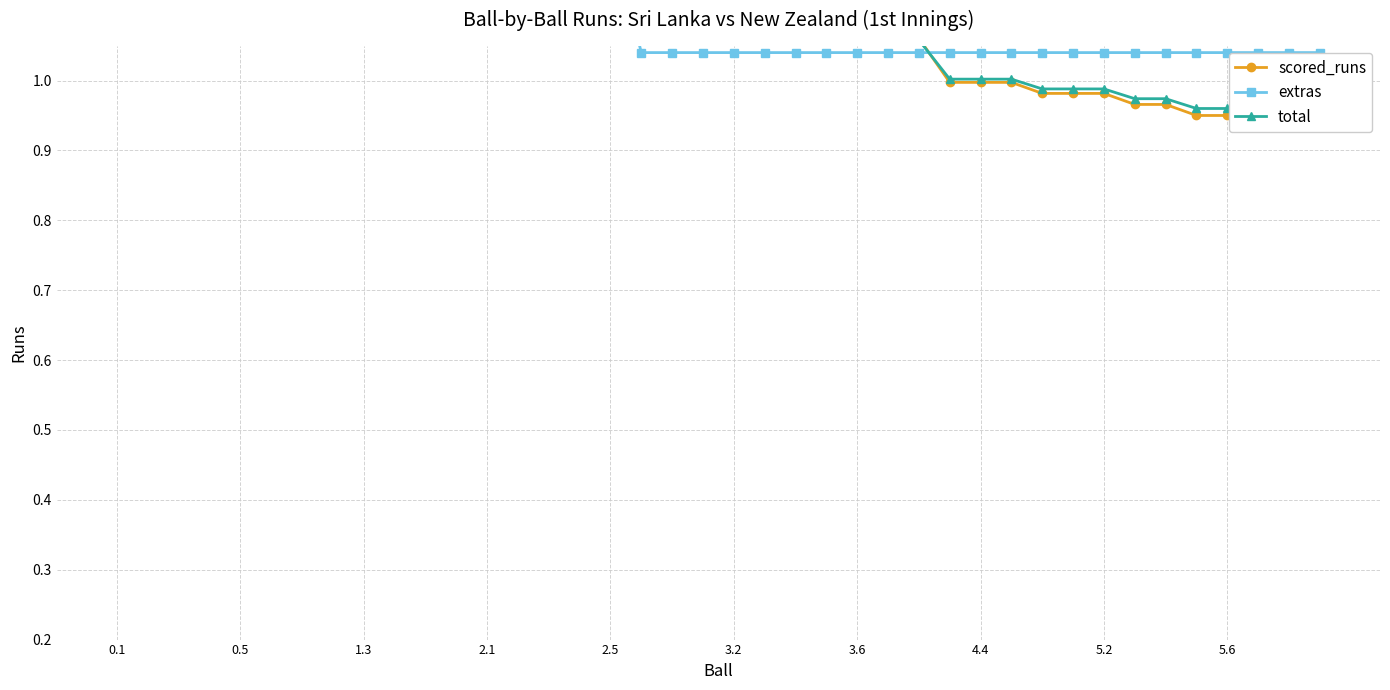

True or false: total and scored_runs intersect in this chart.

True